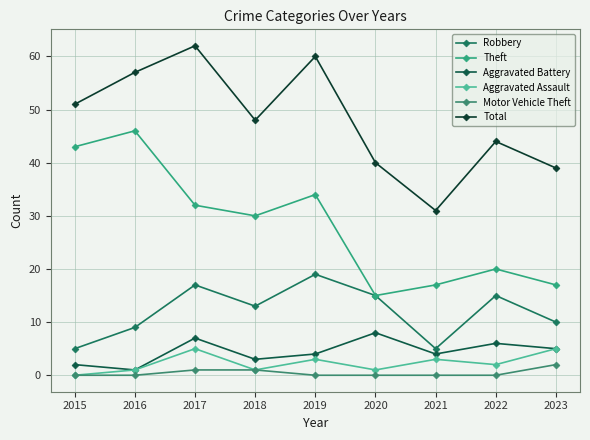

Does the chart have visible grid lines?

Yes